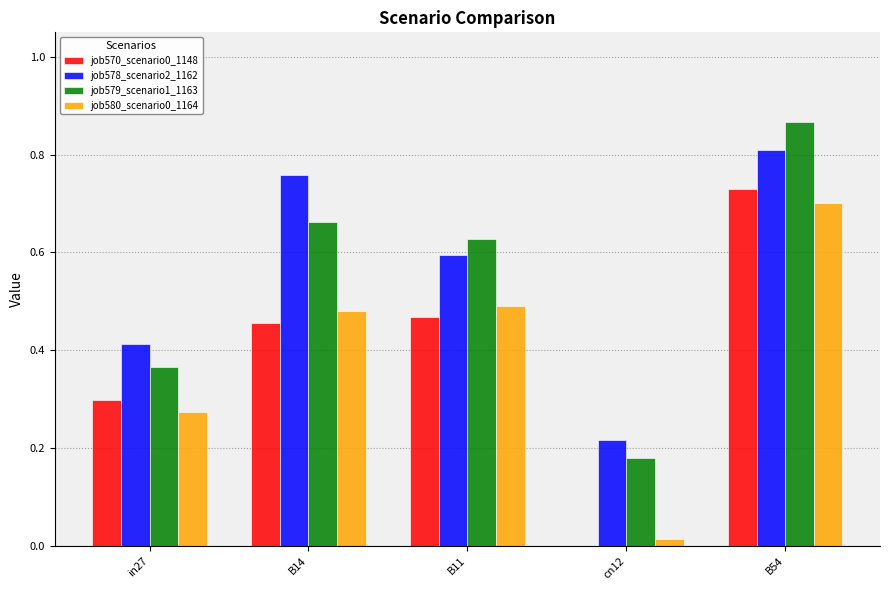

How many distinct data groups are displayed?

4